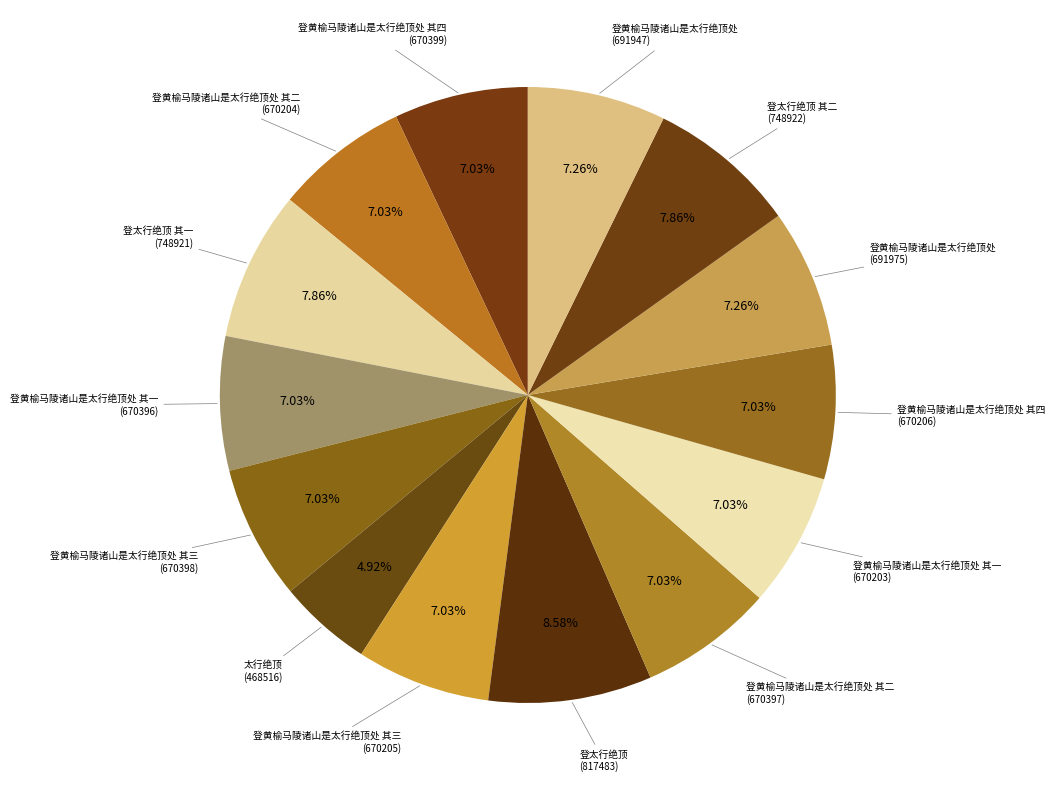

Which slice is the smallest?

太行绝顶